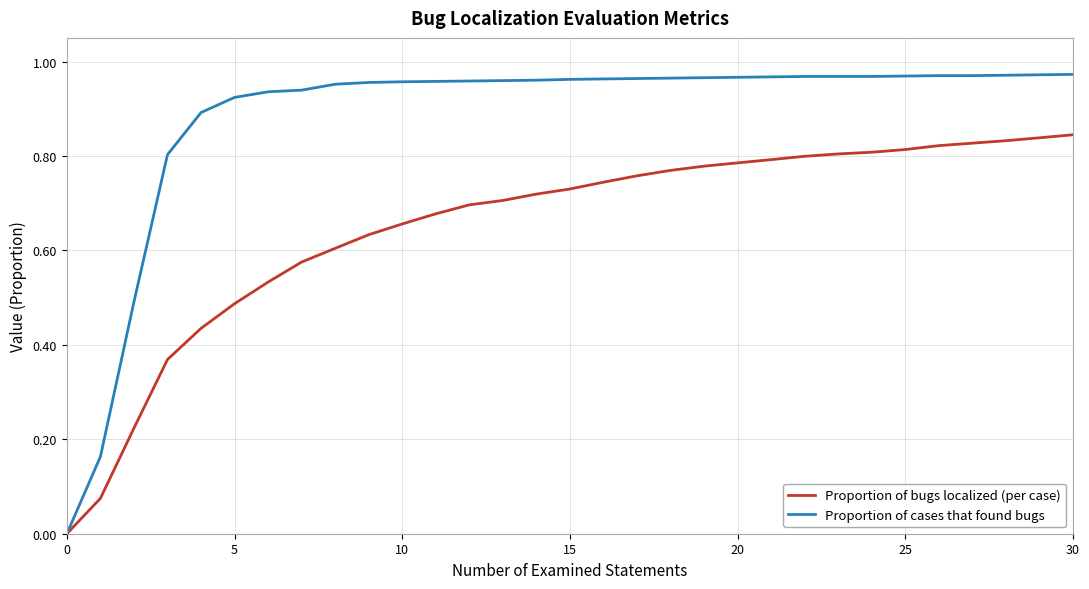

List the series in order of their peak value, highest first.

Proportion of cases that found bugs, Proportion of bugs localized (per case)